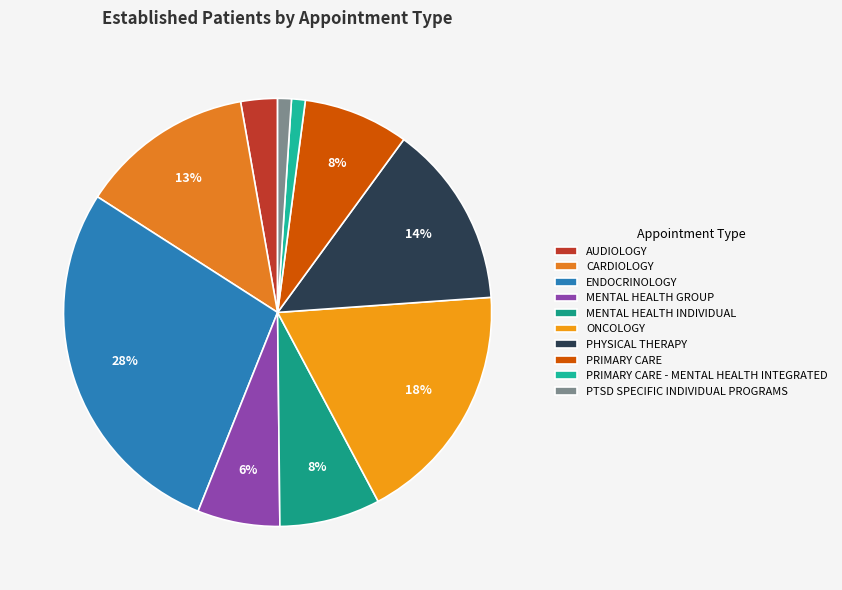

What portion of the pie excludes PTSD SPECIFIC INDIVIDUAL PROGRAMS?

99.0%